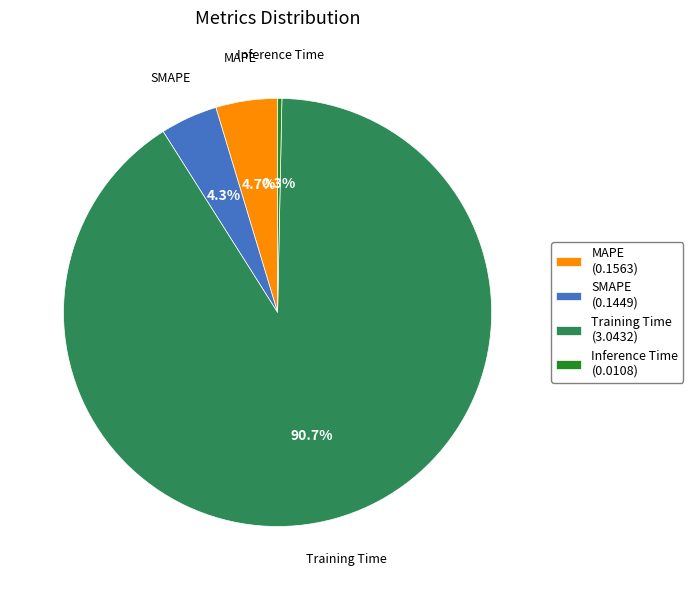

Which category has the smallest portion of the pie?

Inference Time